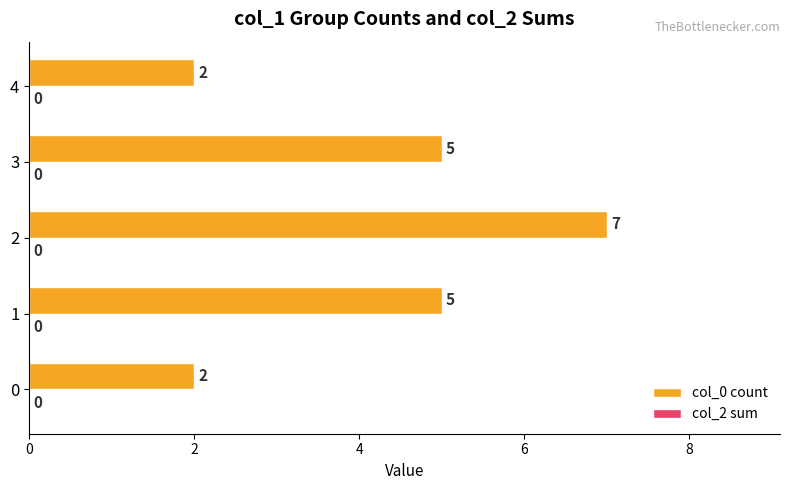

What is the ratio of the value at 3 to the value at 0?

2.5